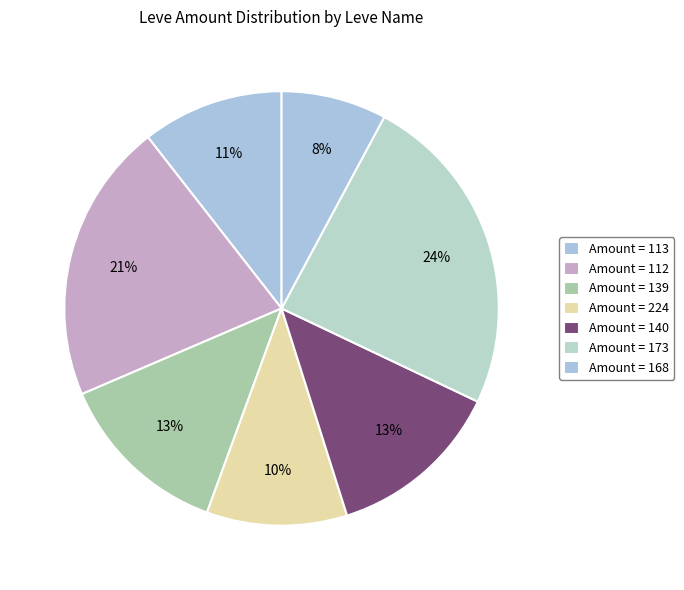

Is there any slice that represents more than half of the pie?

No